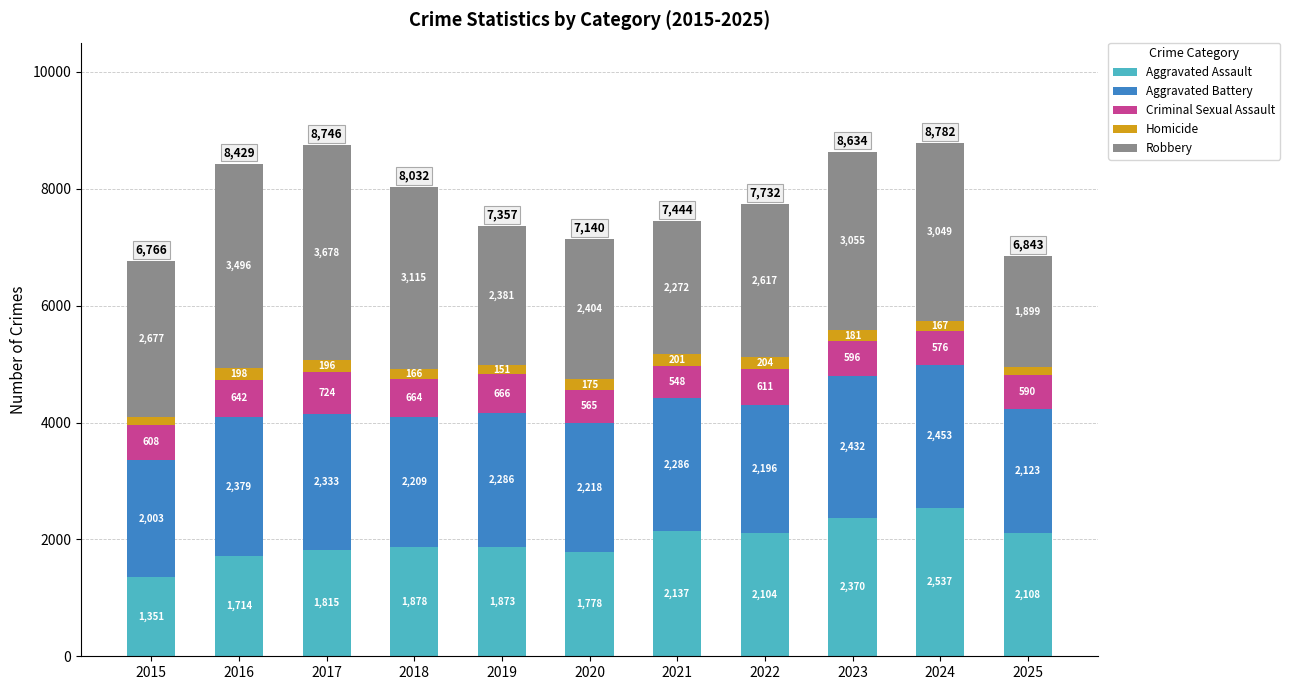

How many series are shown in this chart?

5